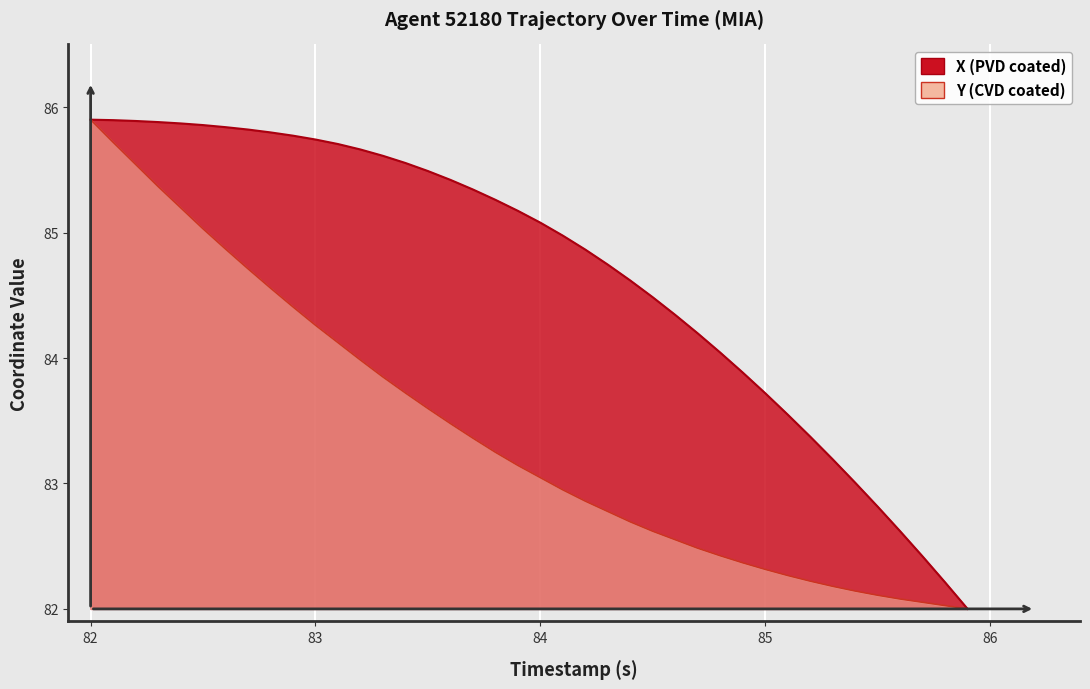

Reading left to right, transcribe all the data shown in this chart.

X: 85.9	85.9	85.9	85.9	85.9	85.9	85.8	85.8	85.8	85.8	85.7	85.7	85.7	85.6	85.6	85.5	85.4	85.3	85.3	85.2	85.1	85.0	84.9	84.7	84.6	84.5	84.3	84.2	84.0	83.9	83.7	83.5	83.4	83.2	83.0	82.8	82.6	82.4	82.2	82.0
Y: 85.9	85.7	85.5	85.4	85.2	85.0	84.9	84.7	84.6	84.4	84.3	84.1	84.0	83.8	83.7	83.6	83.5	83.4	83.2	83.1	83.0	82.9	82.9	82.8	82.7	82.6	82.6	82.5	82.4	82.4	82.3	82.3	82.2	82.2	82.1	82.1	82.1	82.1	82.0	82.0